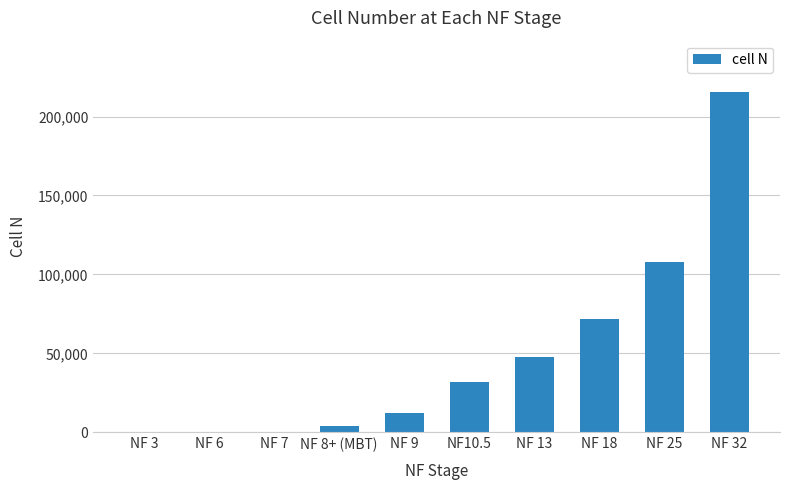

At which category does the chart reach its peak across all series?

NF 32